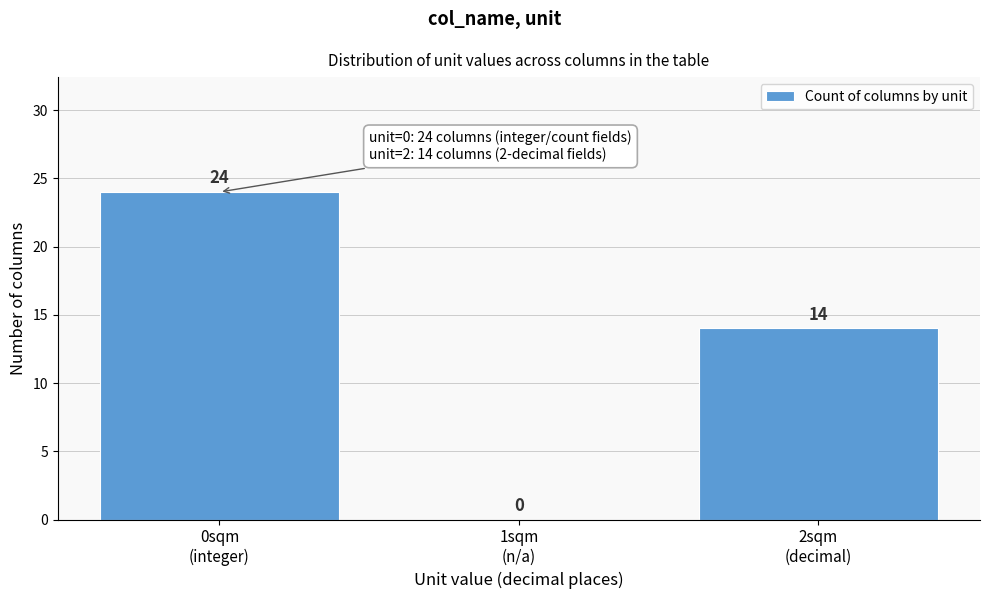

What is the greatest value displayed?

24